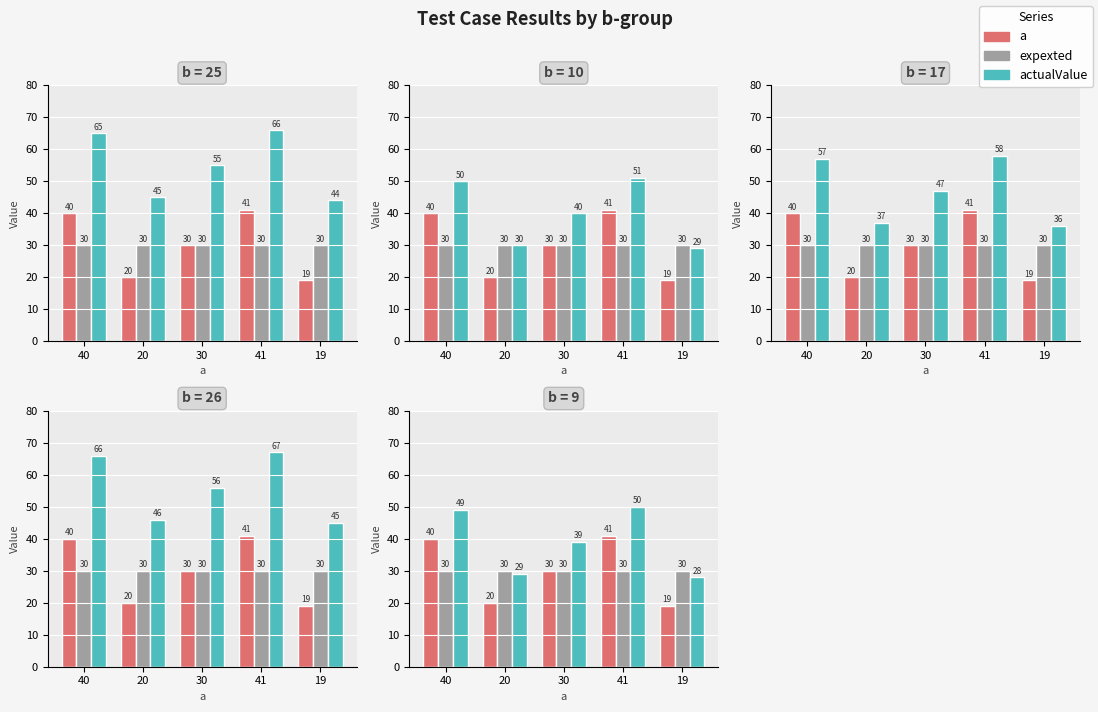

Rank the categories by expexted value from highest to lowest.

40, 20, 30, 41, 19